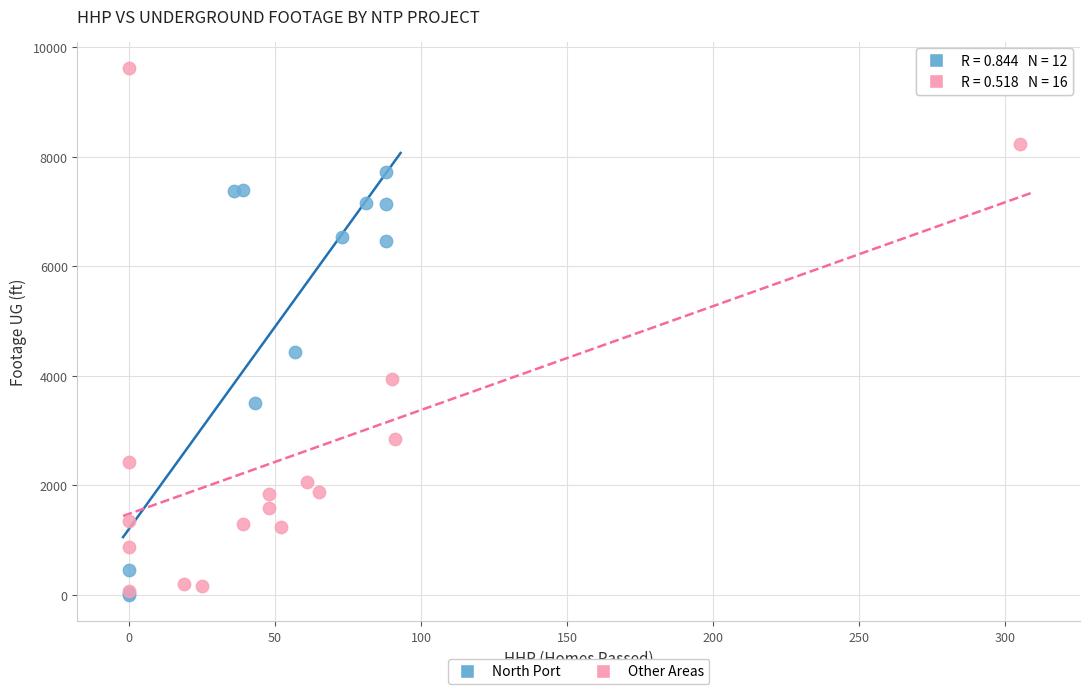

Which series reaches the maximum Y coordinate?

Other Areas